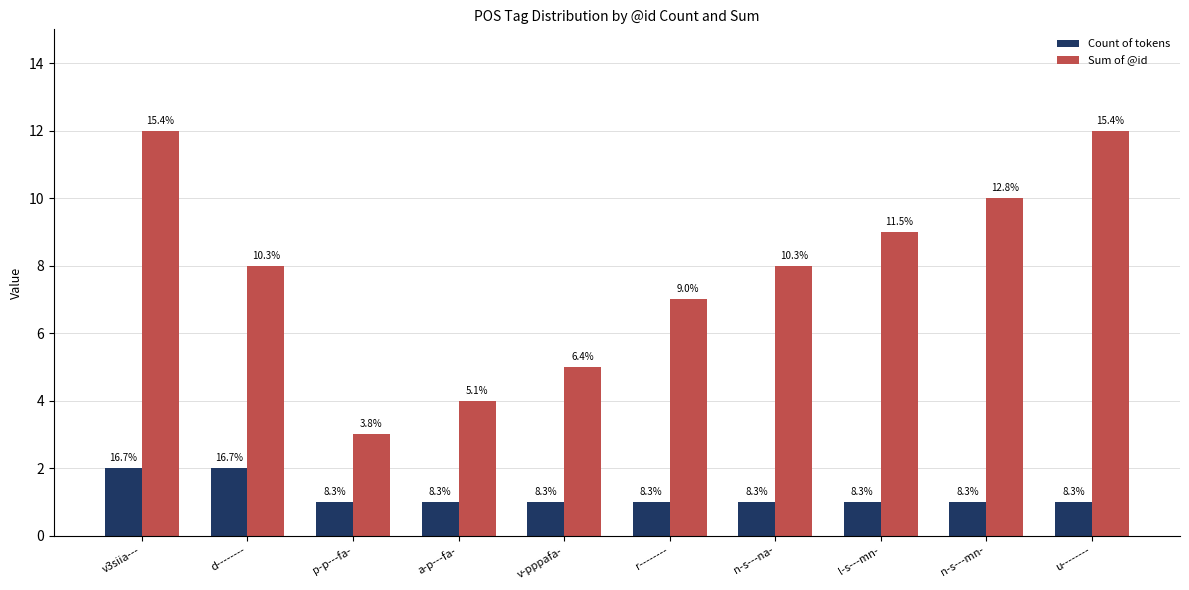

What is the highest value of the Sum of @id series?

12